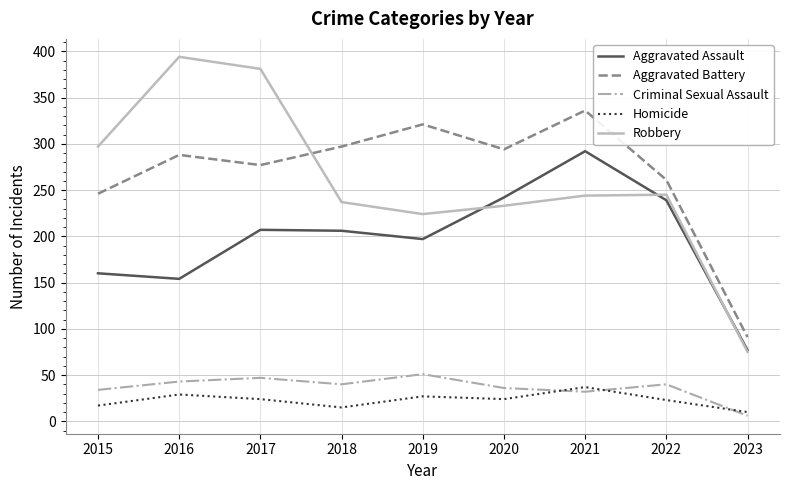

What is the average value of the Aggravated Battery series?

268